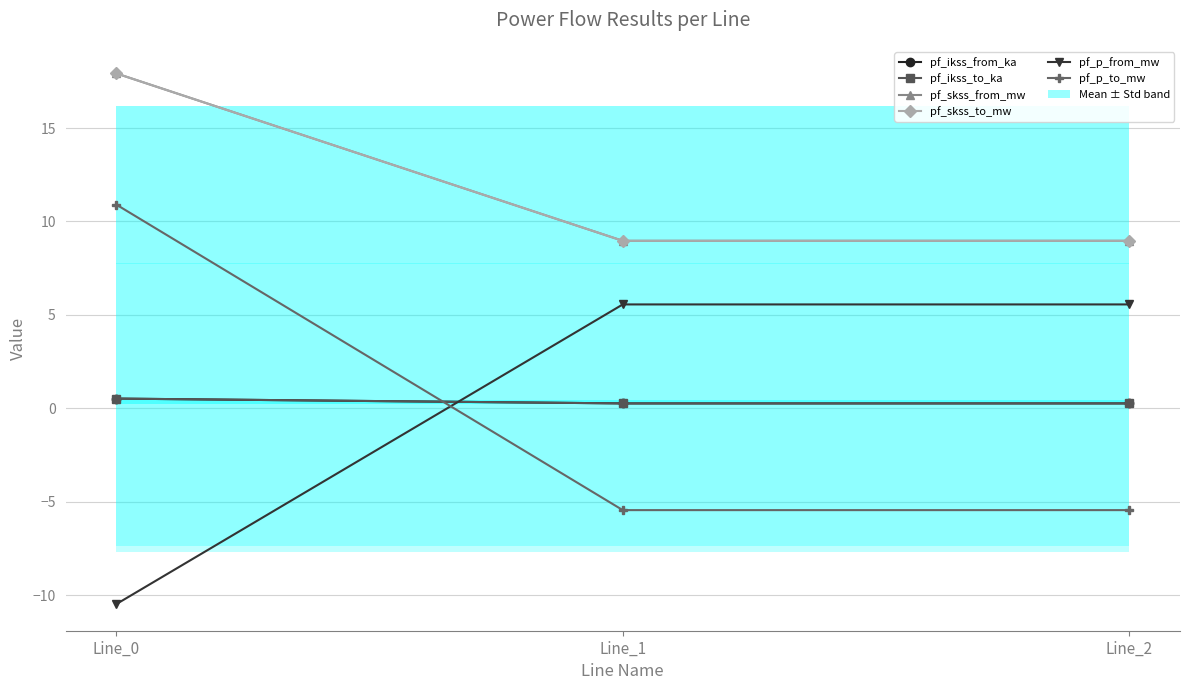

How many pf_ikss_to_ka values are between 0 and 1?

3